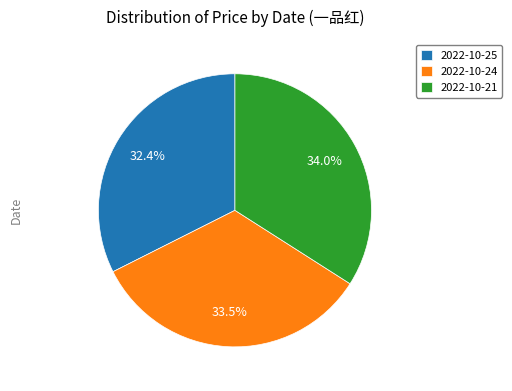

Which slice is the smallest?

2022-10-25